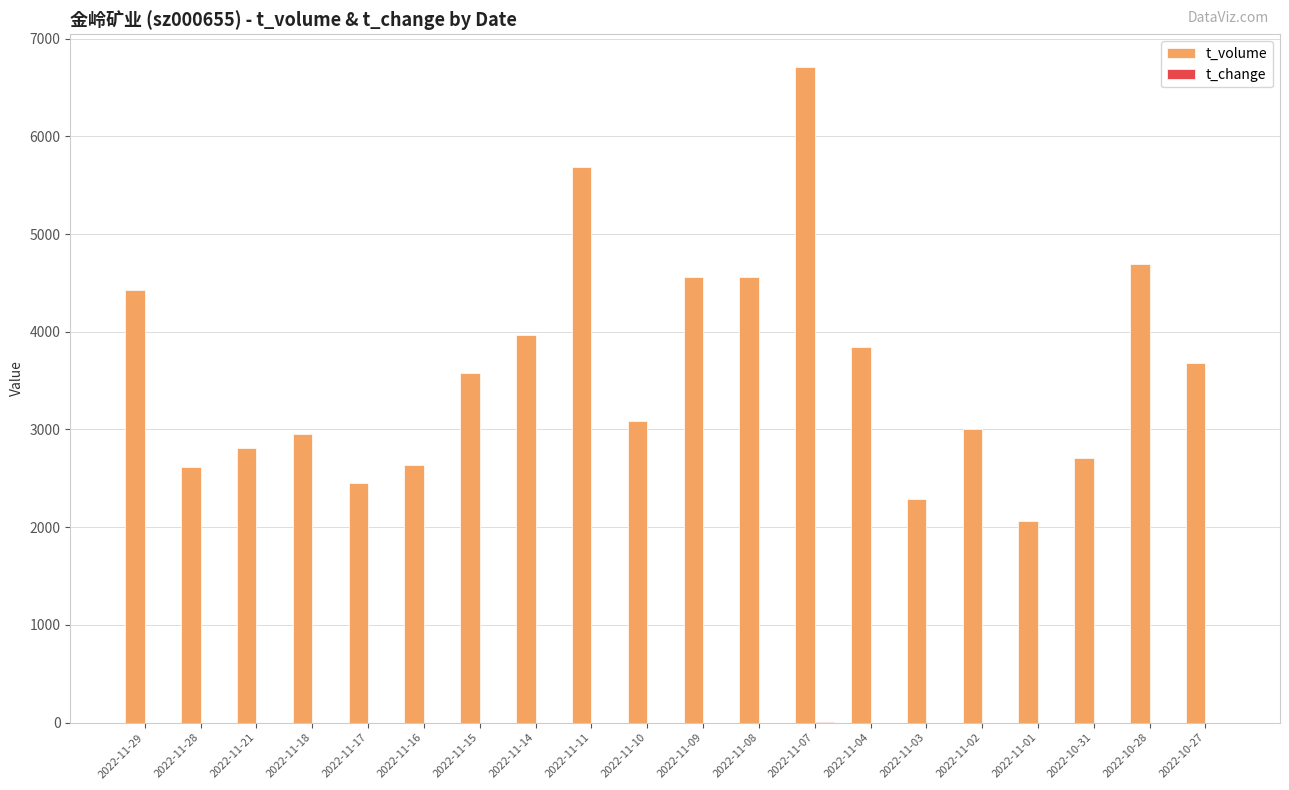

How many data points does each series have?

20